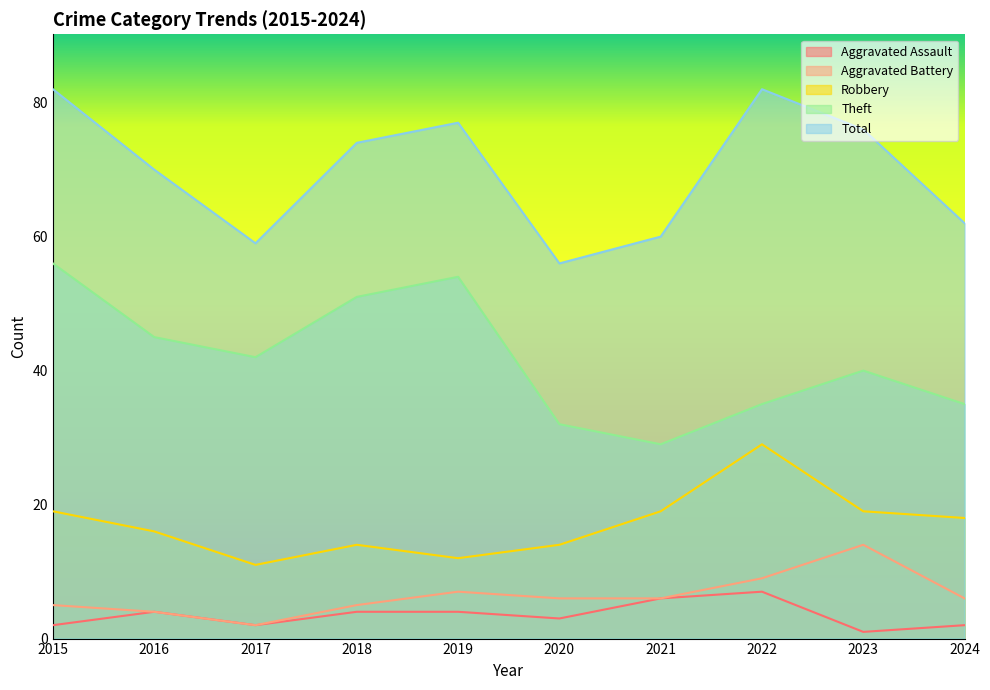

Which series has the largest total across all categories?

Total